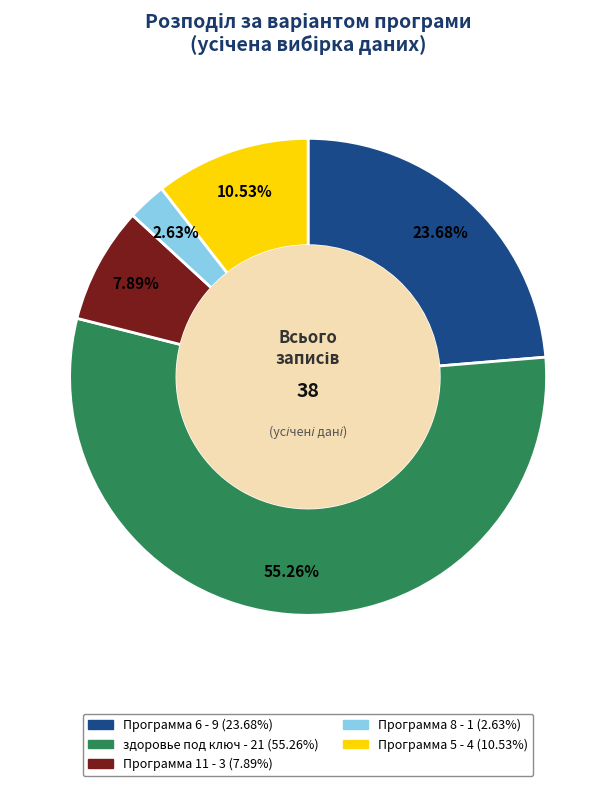

What percentage is the Программа 5 slice, to the nearest percent?

11%